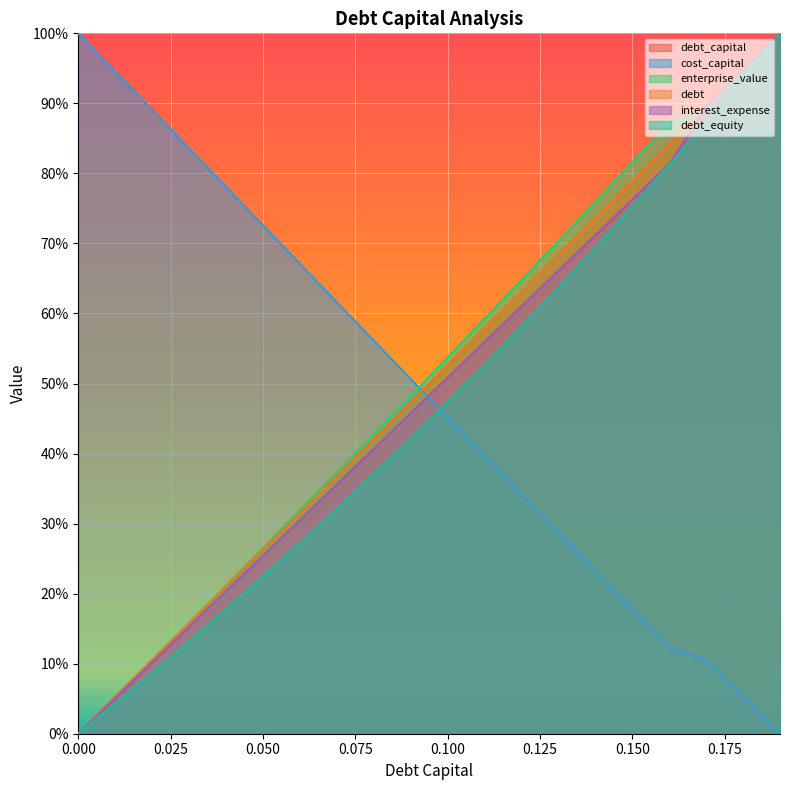

Reading left to right, list all the values displayed in this chart.

debt_capital: 0.0	0.1	0.1	0.2	0.2	0.3	0.3	0.4	0.4	0.5	0.5	0.6	0.6	0.7	0.7	0.8	0.8	0.9	0.9	1.0
cost_capital: 1.0	0.9	0.9	0.8	0.8	0.7	0.7	0.6	0.6	0.5	0.5	0.4	0.3	0.3	0.2	0.2	0.1	0.1	0.1	0.0
enterprise_value: 0.0	0.1	0.1	0.2	0.2	0.3	0.3	0.4	0.4	0.5	0.5	0.6	0.6	0.7	0.8	0.8	0.9	0.9	0.9	1.0
debt: 0.0	0.1	0.1	0.2	0.2	0.3	0.3	0.4	0.4	0.5	0.5	0.6	0.6	0.7	0.7	0.8	0.8	0.9	0.9	1.0
interest_expense: 0.0	0.1	0.1	0.2	0.2	0.3	0.3	0.4	0.4	0.5	0.5	0.6	0.6	0.7	0.7	0.8	0.8	0.9	0.9	1.0
debt_equity: 0.0	0.0	0.1	0.1	0.2	0.2	0.3	0.3	0.4	0.4	0.5	0.5	0.6	0.6	0.7	0.8	0.8	0.9	0.9	1.0